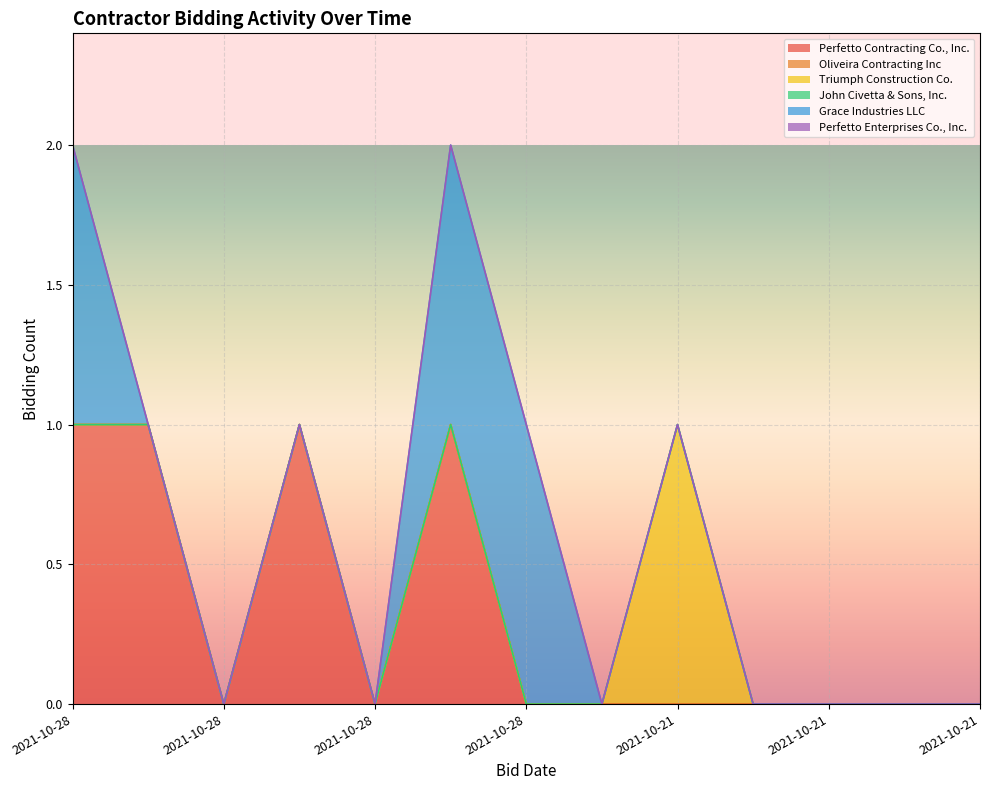

At which category is the sum across all series the highest?

2021-10-28